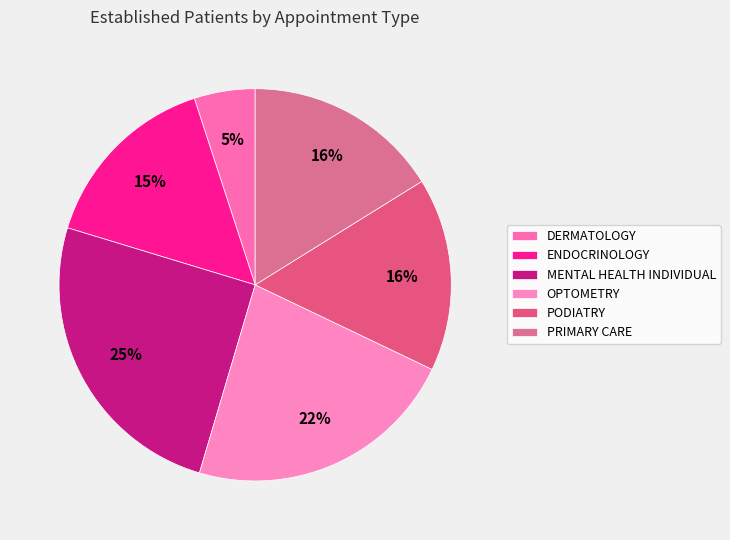

How many segments does this pie chart have?

6